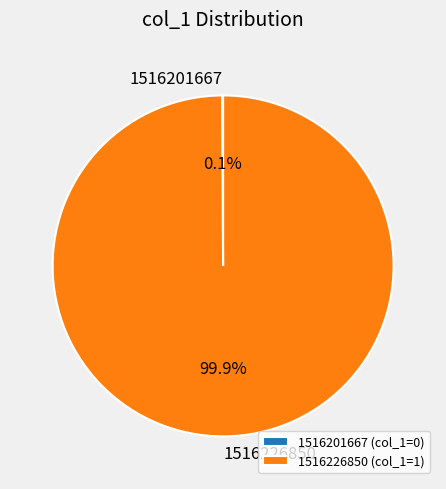

Is there any slice that represents more than half of the pie?

Yes